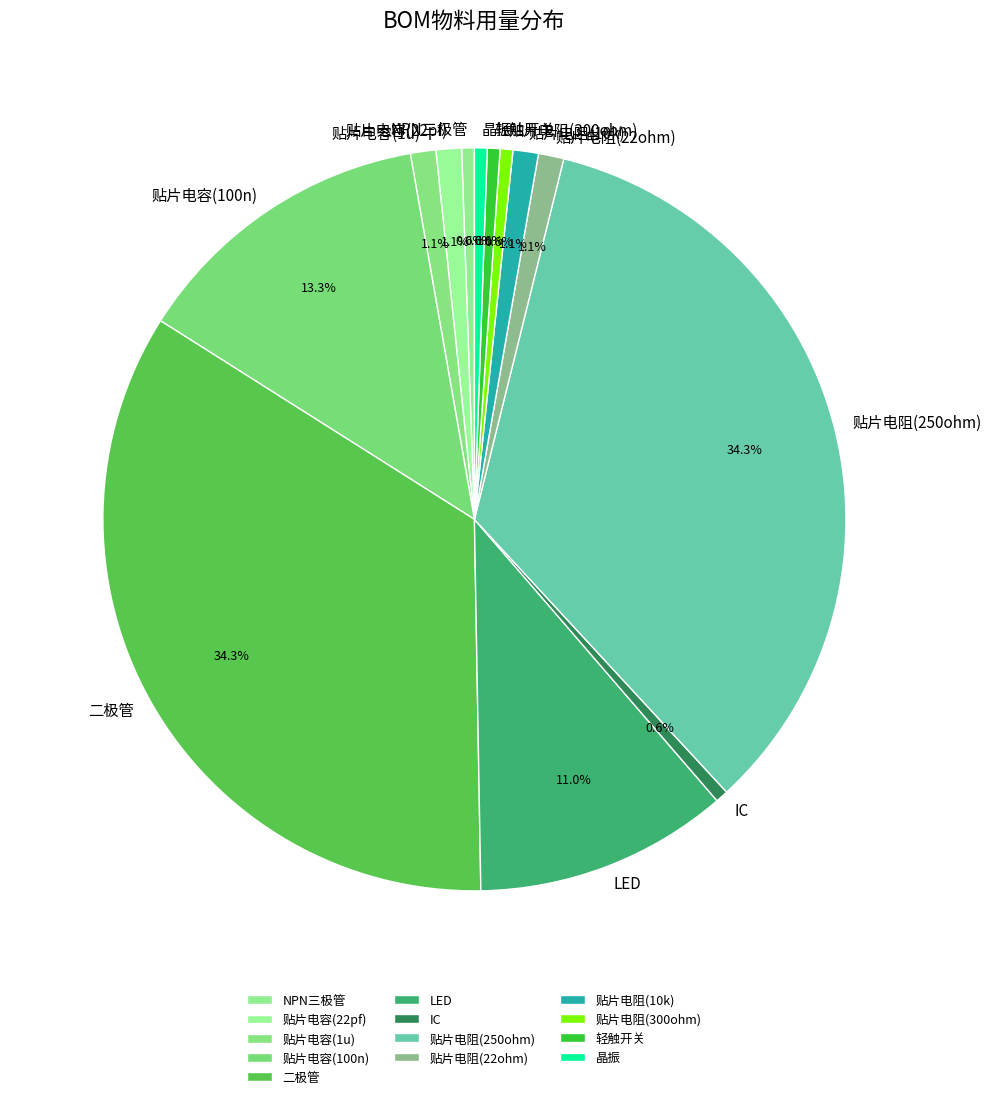

To the nearest percent, what percentage of the pie is 贴片电阻(250ohm)?

34%